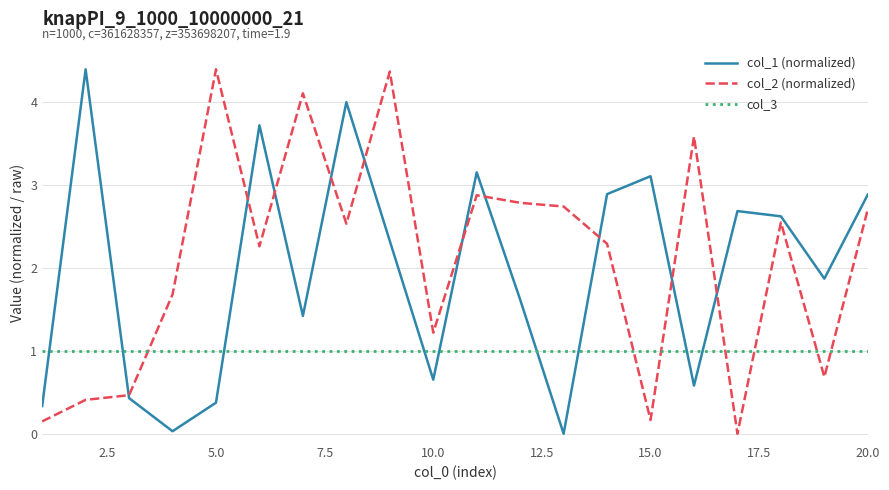

True or false: col_1 (normalized) and col_3 cross at least once.

True